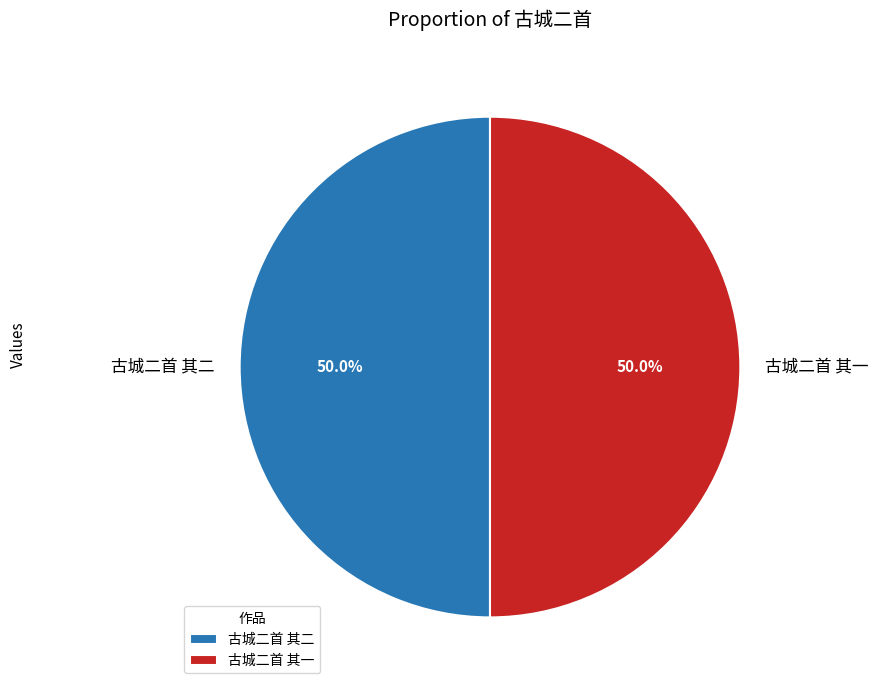

The 古城二首 其二 slice represents 39% of the pie. True or false?

False